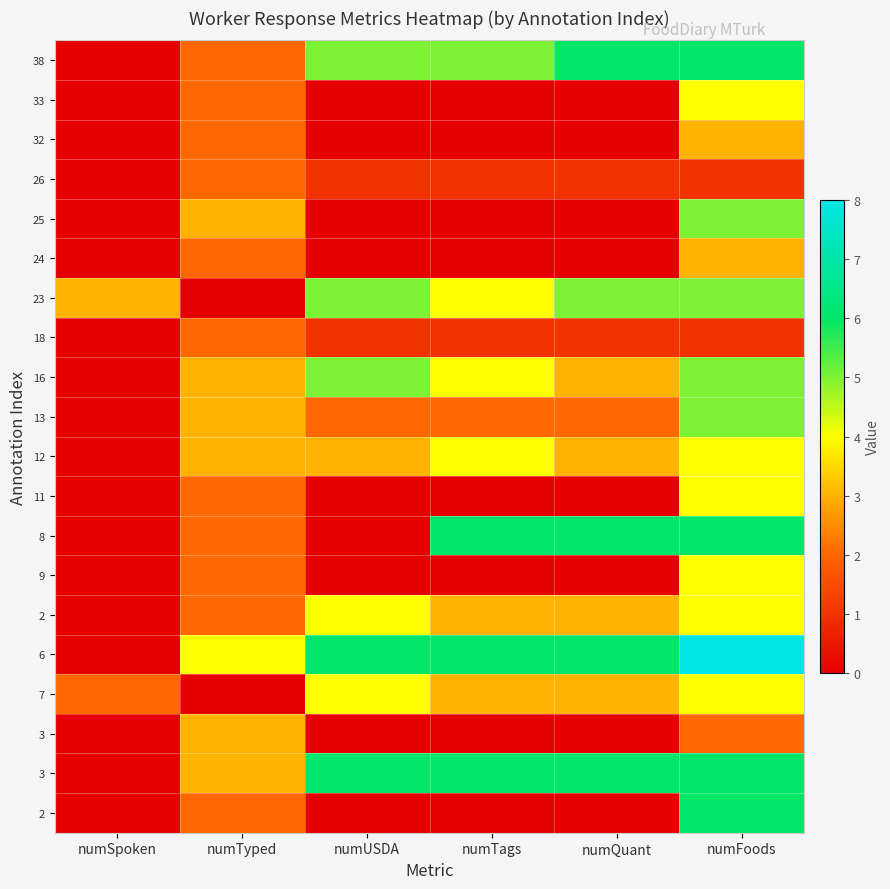

At which category is the sum across all series the highest?

numFoods